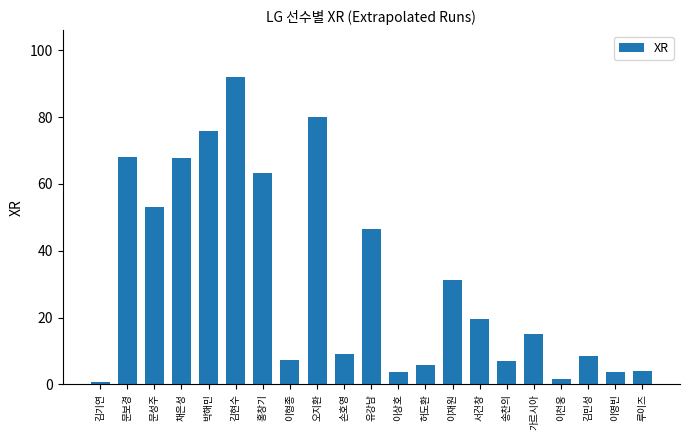

What value does the data have at 홍창기?

63.3